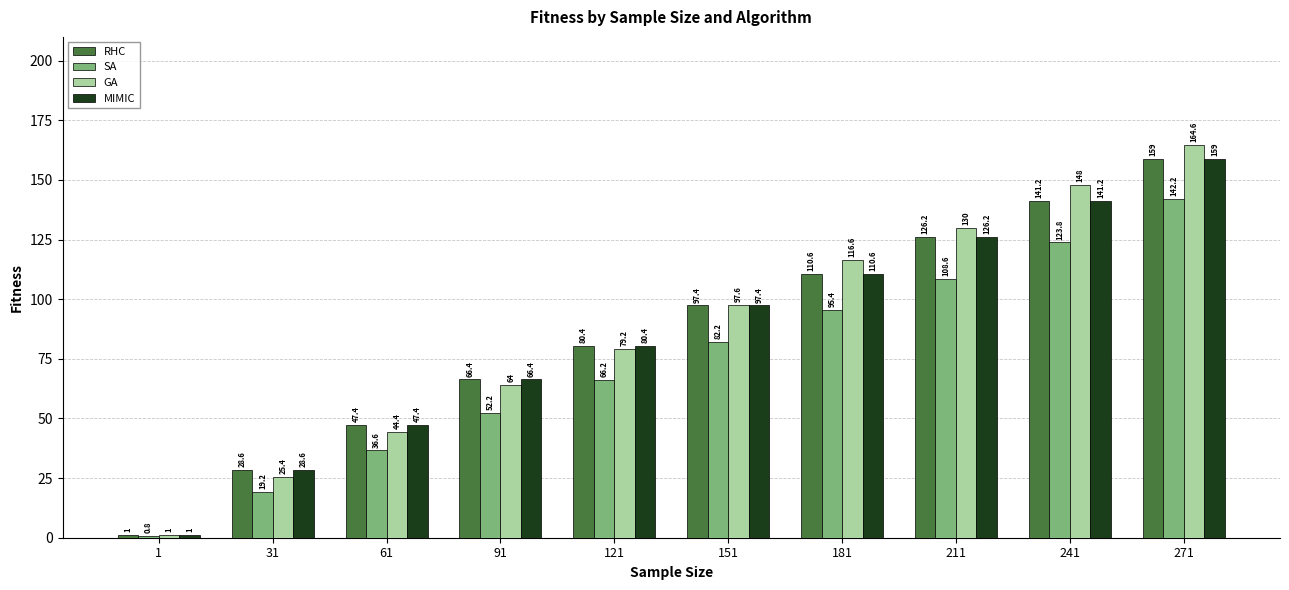

What is the value of the MIMIC bar at the 2nd from the left?

28.6